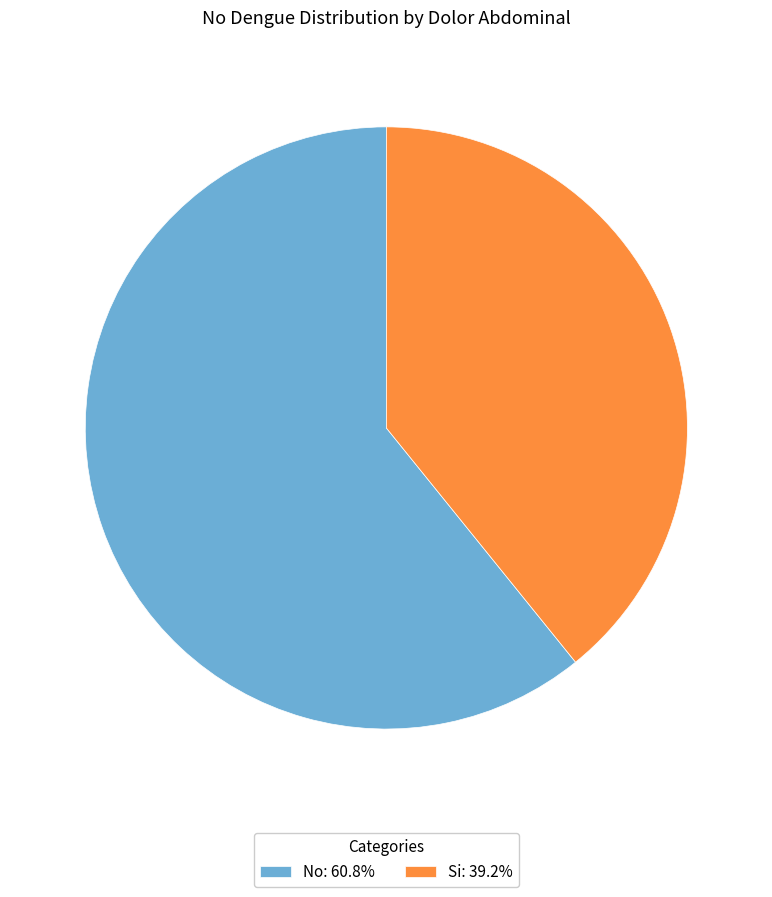

The No slice represents 61% of the pie. True or false?

True